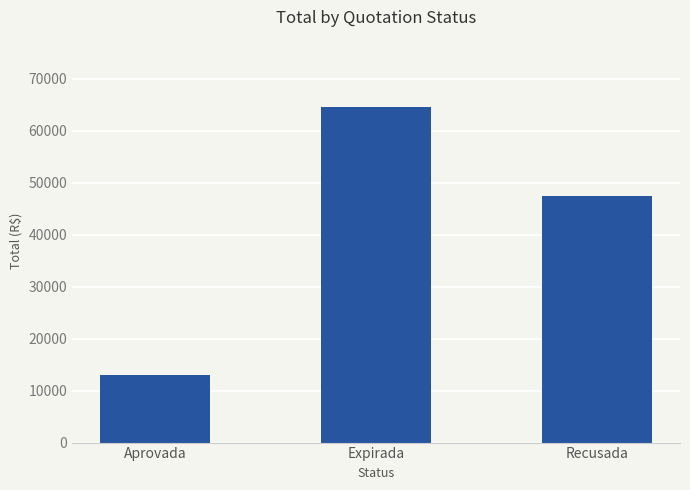

What is the value of the 3rd bar from the left?

47370.0